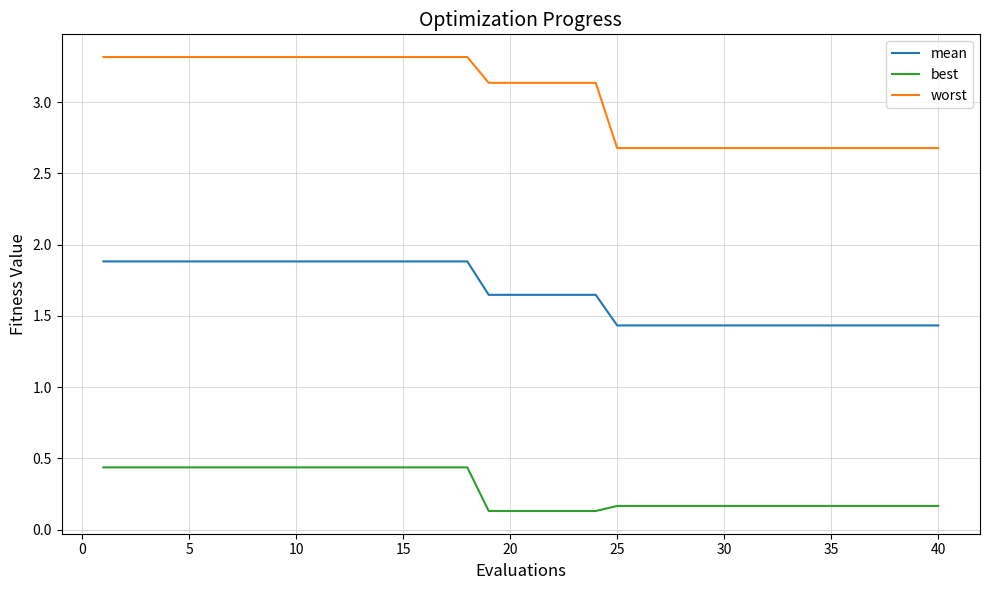

Is this an area chart (filled region under the line)?

No